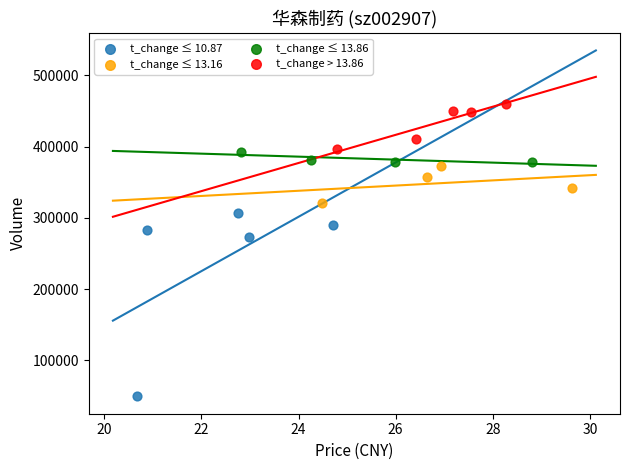

Which series reaches the maximum Y coordinate?

t_change > 13.86